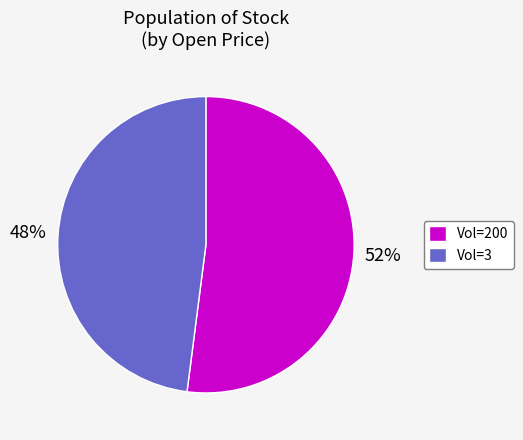

Is it true that Vol=200 is 43% of the pie?

False